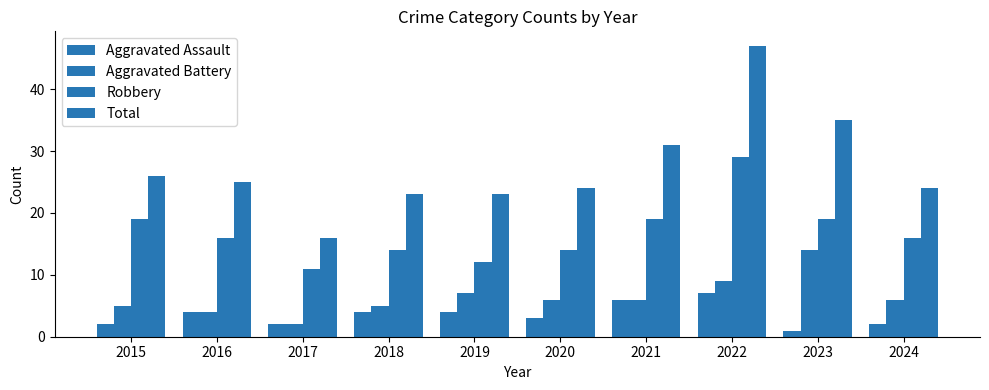

At which category is the sum across all series the highest?

2022